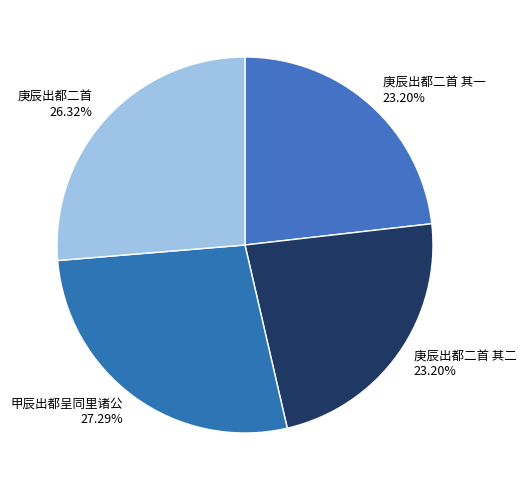

What portion of the pie excludes 庚辰出都二首 其二?

76.8%